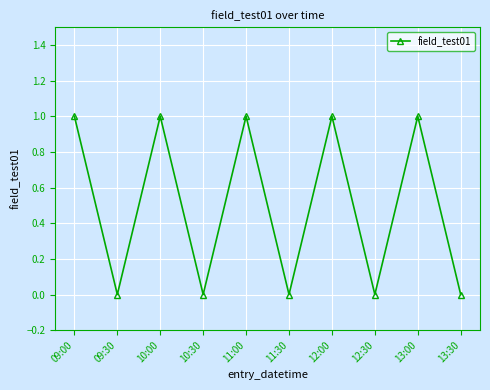

At which category does the data reach its first local valley?

09:30